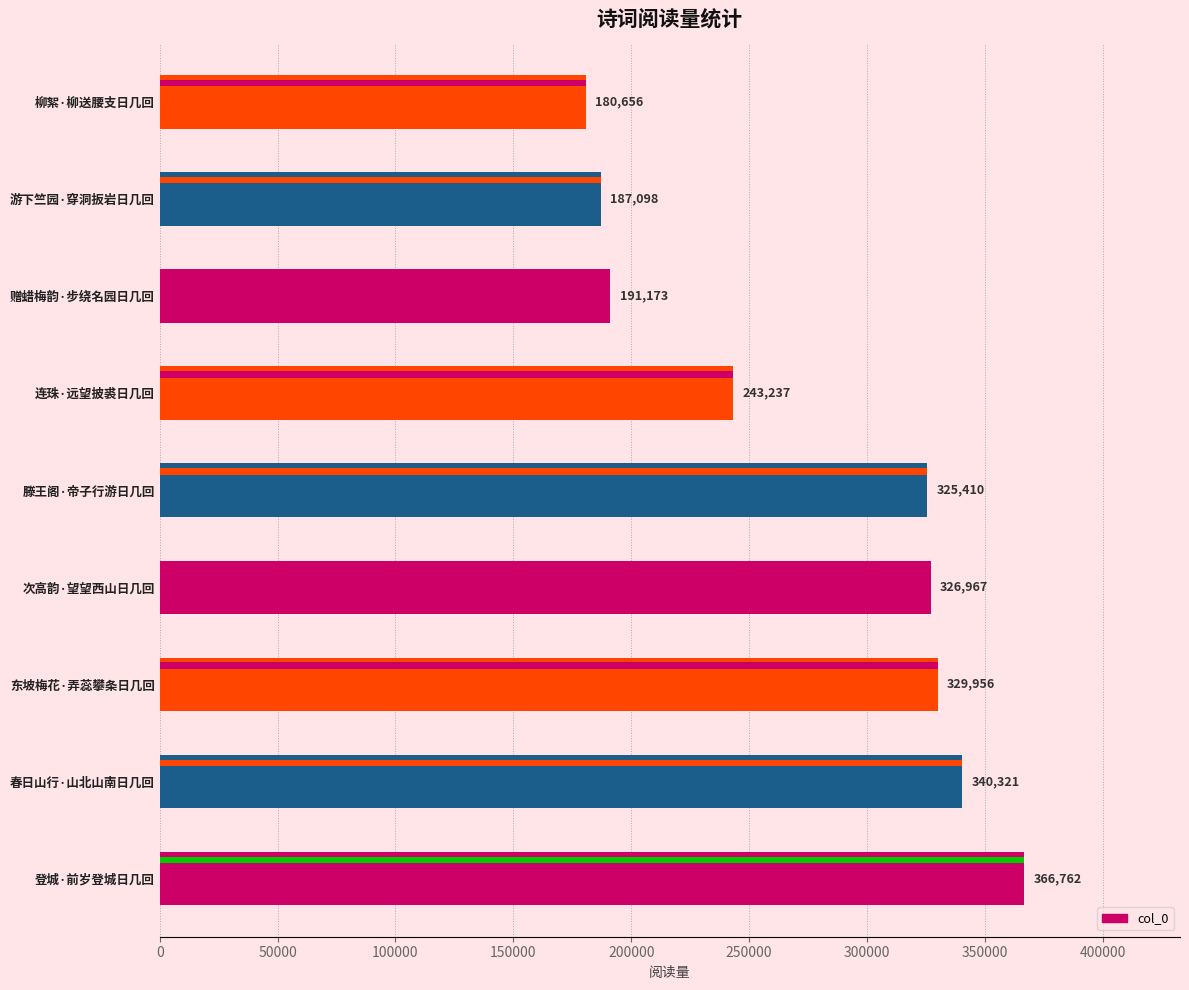

Reading left to right, list all the values displayed in this chart.

366762	340321	329956	326967	325410	243237	191173	187098	180656